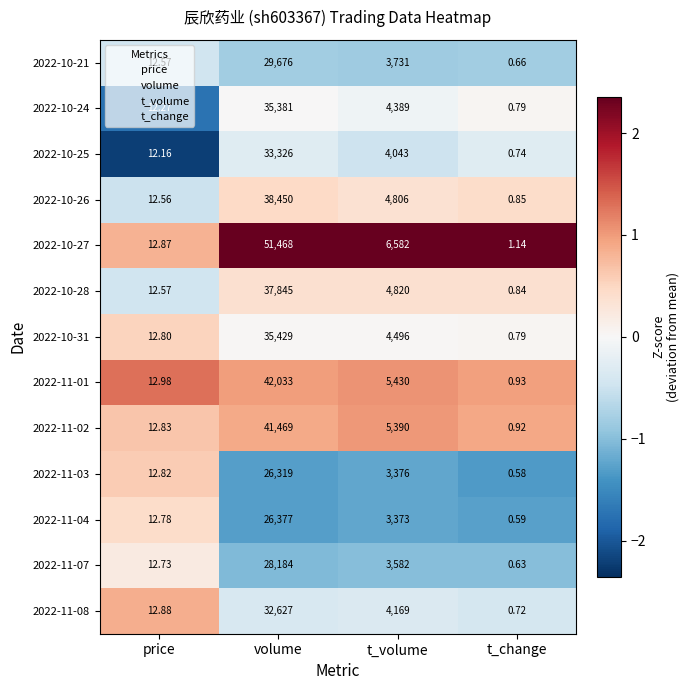

Which category has the highest value in the 2022-11-07 series?

volume